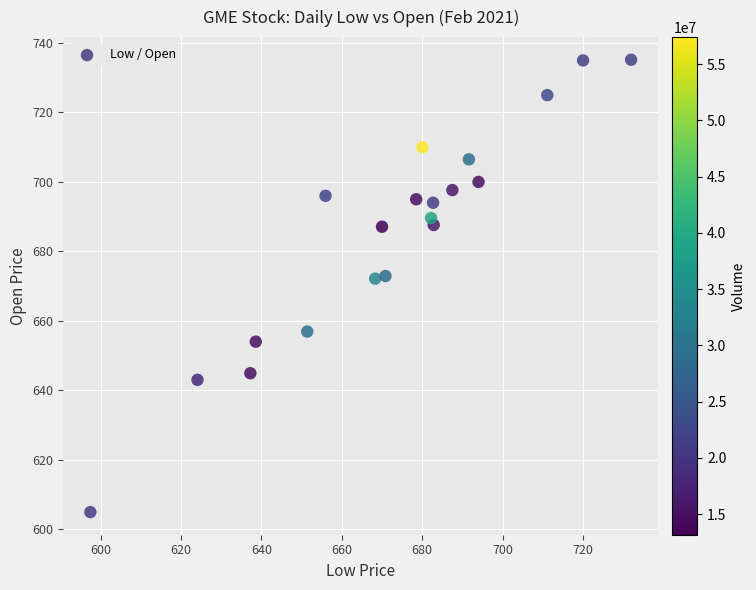

What is the range of X values (max minus min)?

134.5